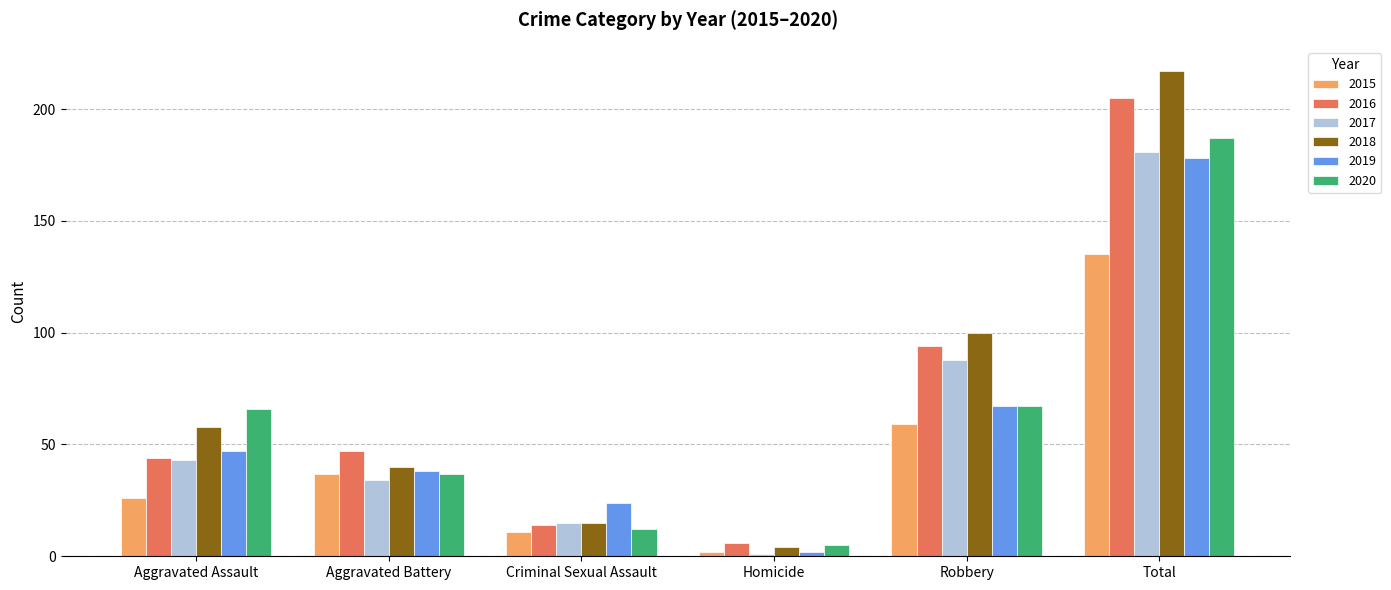

What is the difference between the maximum and minimum values in the 2015 series?

133